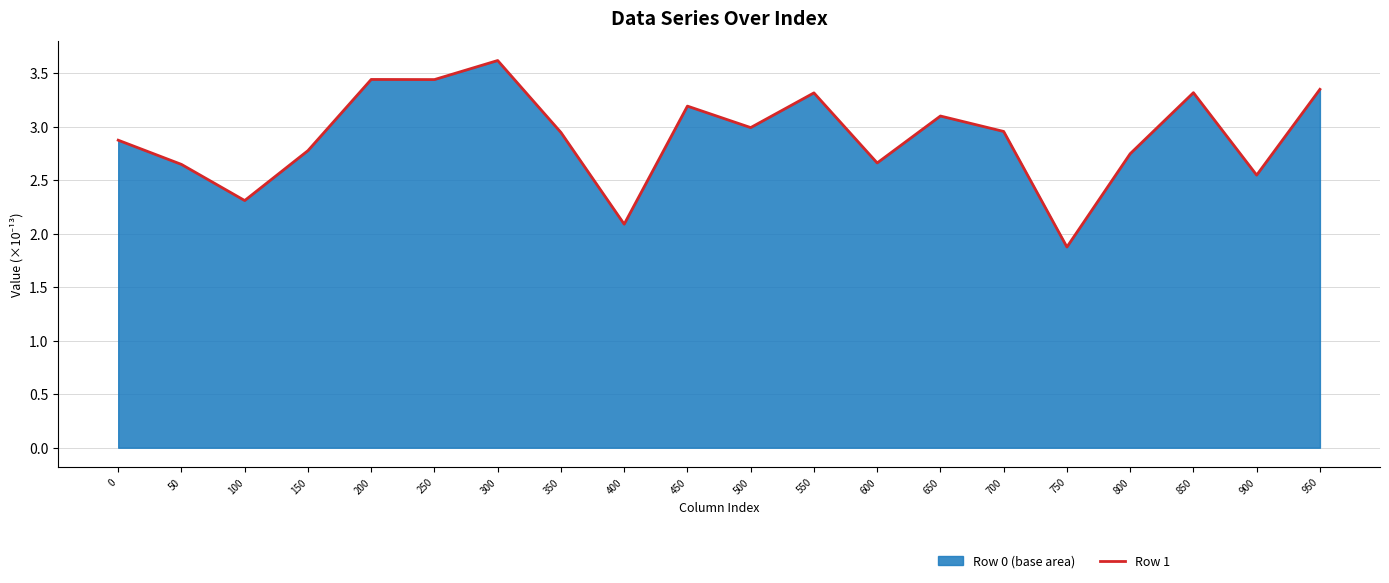

Does the chart have visible grid lines?

Yes